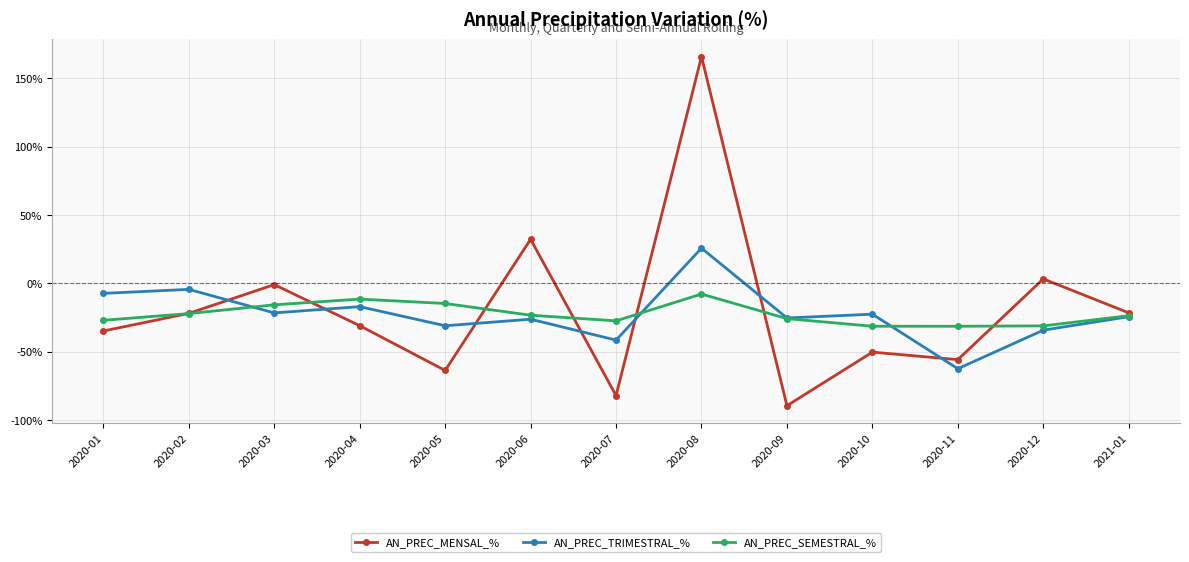

Which series has the widest spread of values?

AN_PREC_MENSAL_%